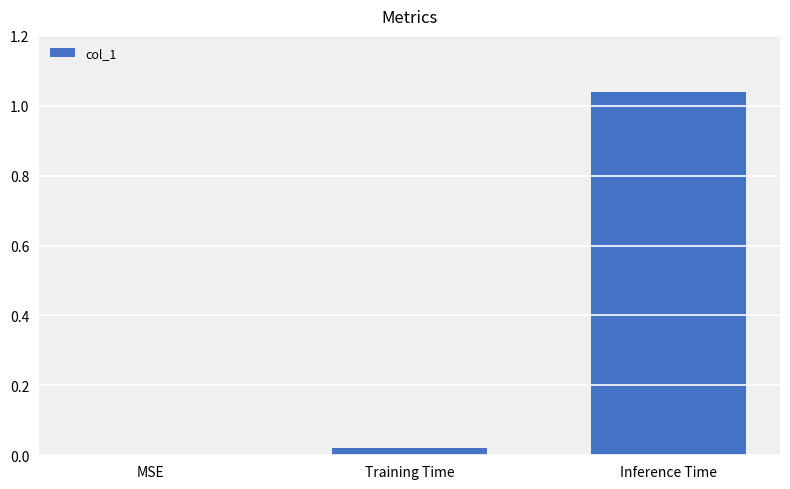

Which category has the highest value across all series?

Inference Time